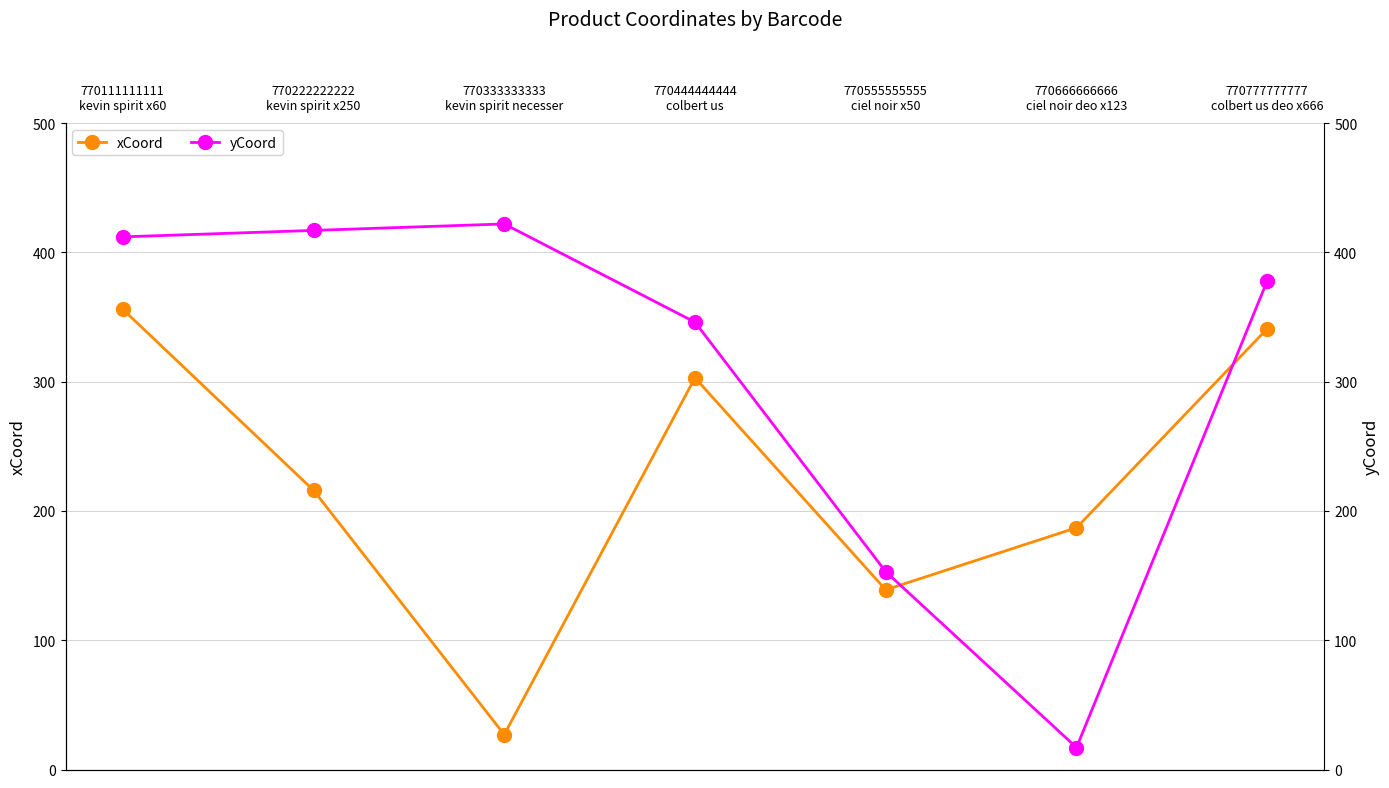

The xCoord series shows 356 at 770111111111
kevin spirit x60. True or false?

True